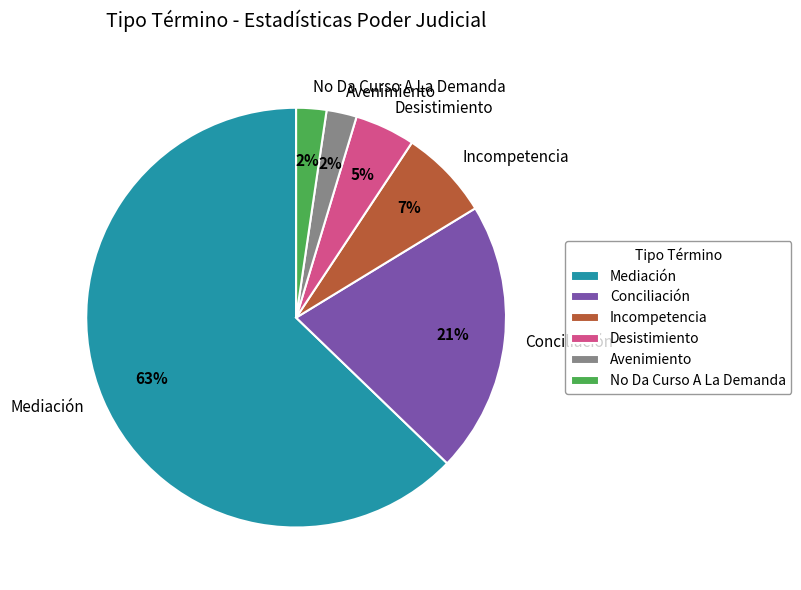

Is the sum of Incompetencia and No Da Curso A La Demanda greater than half?

No